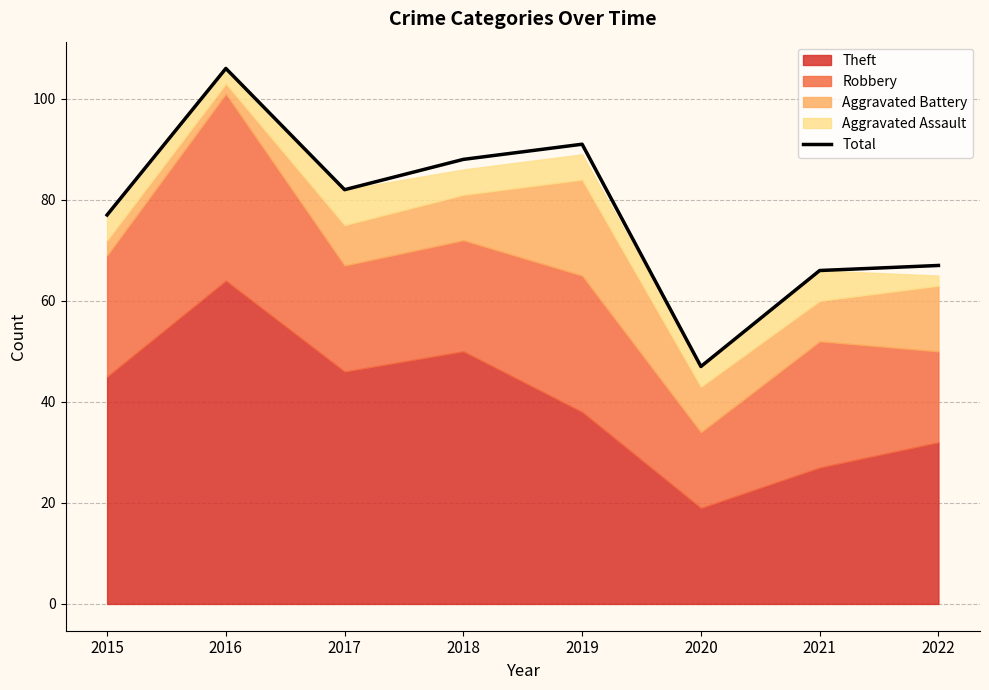

List the labels in order of value, smallest first.

2020, 2021, 2022, 2015, 2017, 2018, 2019, 2016